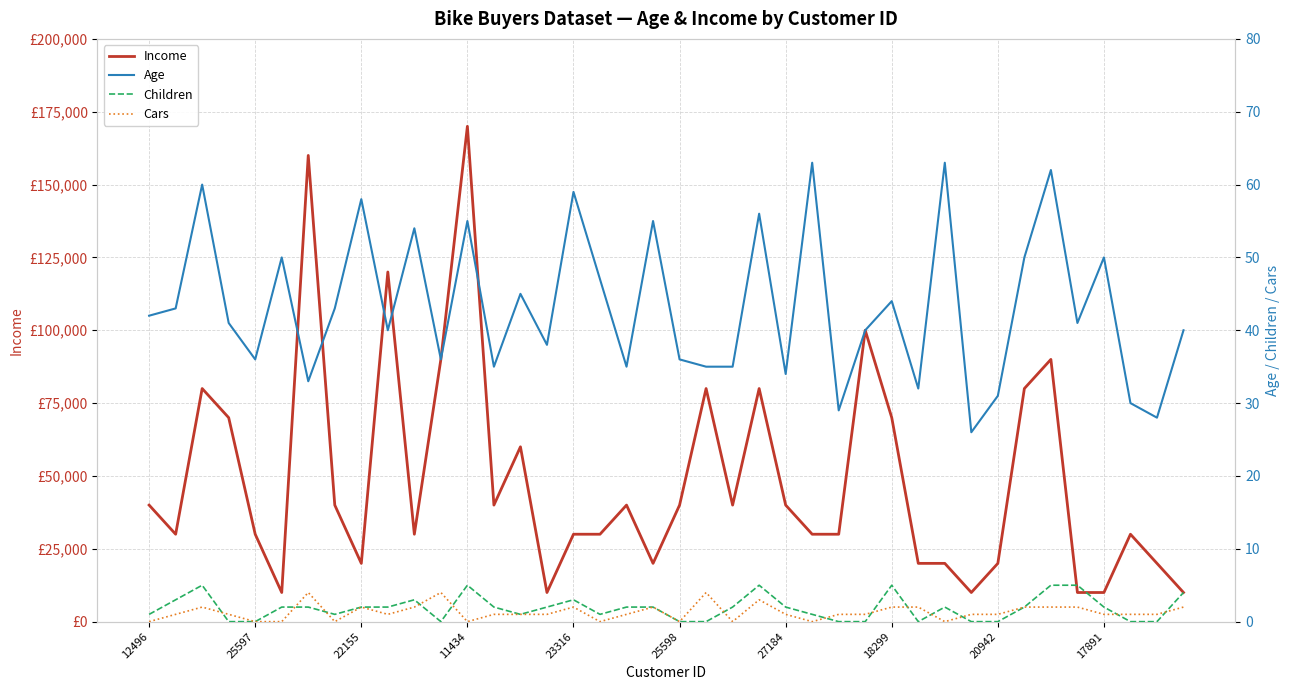

Count the number of categories in the chart.

40